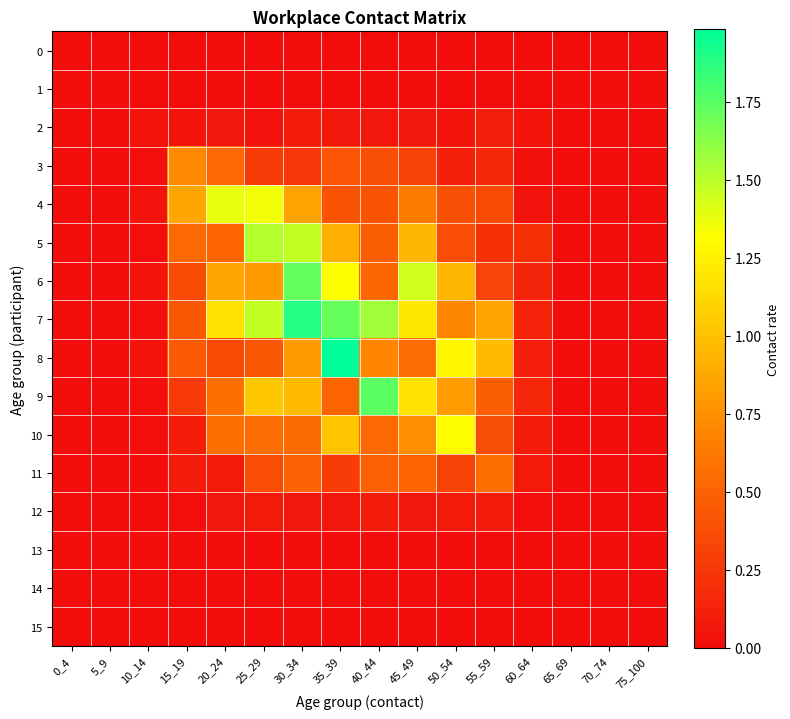

Reading left to right, what are all the values shown in this chart?

0: 0_4=0.0	5_9=0.0	10_14=0.0	15_19=0.0	20_24=0.0	25_29=0.0	30_34=0.0	35_39=0.0	40_44=0.0	45_49=0.0	50_54=0.0	55_59=0.0	60_64=0.0	65_69=0.0	70_74=0.0	75_100=0.0
1: 0_4=0.0	5_9=0.0	10_14=0.0	15_19=0.0	20_24=0.0	25_29=0.0	30_34=0.0	35_39=0.0	40_44=0.0	45_49=0.0	50_54=0.0	55_59=0.0	60_64=0.0	65_69=0.0	70_74=0.0	75_100=0.0
2: 0_4=0.0	5_9=0.0	10_14=0.1	15_19=0.0	20_24=0.1	25_29=0.0	30_34=0.1	35_39=0.1	40_44=0.1	45_49=0.1	50_54=0.0	55_59=0.1	60_64=0.0	65_69=0.0	70_74=0.0	75_100=0.0
3: 0_4=0.0	5_9=0.0	10_14=0.0	15_19=0.7	20_24=0.5	25_29=0.3	30_34=0.2	35_39=0.4	40_44=0.4	45_49=0.3	50_54=0.1	55_59=0.2	60_64=0.0	65_69=0.0	70_74=0.0	75_100=0.0
4: 0_4=0.0	5_9=0.0	10_14=0.0	15_19=0.9	20_24=1.4	25_29=1.4	30_34=0.9	35_39=0.4	40_44=0.4	45_49=0.6	50_54=0.4	55_59=0.4	60_64=0.0	65_69=0.0	70_74=0.0	75_100=0.0
5: 0_4=0.0	5_9=0.0	10_14=0.0	15_19=0.5	20_24=0.5	25_29=1.5	30_34=1.5	35_39=0.9	40_44=0.5	45_49=0.9	50_54=0.4	55_59=0.2	60_64=0.2	65_69=0.0	70_74=0.0	75_100=0.0
6: 0_4=0.0	5_9=0.0	10_14=0.0	15_19=0.4	20_24=0.9	25_29=0.8	30_34=1.7	35_39=1.3	40_44=0.5	45_49=1.4	50_54=0.9	55_59=0.3	60_64=0.1	65_69=0.0	70_74=0.0	75_100=0.0
7: 0_4=0.0	5_9=0.0	10_14=0.0	15_19=0.4	20_24=1.2	25_29=1.5	30_34=1.9	35_39=1.7	40_44=1.6	45_49=1.2	50_54=0.7	55_59=0.8	60_64=0.1	65_69=0.0	70_74=0.0	75_100=0.0
8: 0_4=0.0	5_9=0.0	10_14=0.1	15_19=0.4	20_24=0.4	25_29=0.4	30_34=0.8	35_39=2.0	40_44=0.7	45_49=0.6	50_54=1.3	55_59=1.0	60_64=0.1	65_69=0.0	70_74=0.0	75_100=0.0
9: 0_4=0.0	5_9=0.0	10_14=0.0	15_19=0.3	20_24=0.6	25_29=1.0	30_34=1.0	35_39=0.5	40_44=1.7	45_49=1.2	50_54=0.8	55_59=0.5	60_64=0.1	65_69=0.0	70_74=0.0	75_100=0.0
10: 0_4=0.0	5_9=0.0	10_14=0.0	15_19=0.1	20_24=0.6	25_29=0.6	30_34=0.5	35_39=1.0	40_44=0.5	45_49=0.7	50_54=1.3	55_59=0.4	60_64=0.1	65_69=0.0	70_74=0.0	75_100=0.0
11: 0_4=0.0	5_9=0.0	10_14=0.0	15_19=0.1	20_24=0.1	25_29=0.4	30_34=0.5	35_39=0.3	40_44=0.5	45_49=0.5	50_54=0.3	55_59=0.6	60_64=0.1	65_69=0.0	70_74=0.0	75_100=0.0
12: 0_4=0.0	5_9=0.0	10_14=0.0	15_19=0.0	20_24=0.1	25_29=0.1	30_34=0.1	35_39=0.1	40_44=0.1	45_49=0.1	50_54=0.1	55_59=0.1	60_64=0.0	65_69=0.0	70_74=0.0	75_100=0.0
13: 0_4=0.0	5_9=0.0	10_14=0.0	15_19=0.0	20_24=0.0	25_29=0.0	30_34=0.0	35_39=0.0	40_44=0.0	45_49=0.0	50_54=0.0	55_59=0.0	60_64=0.0	65_69=0.0	70_74=0.0	75_100=0.0
14: 0_4=0.0	5_9=0.0	10_14=0.0	15_19=0.0	20_24=0.0	25_29=0.0	30_34=0.0	35_39=0.0	40_44=0.0	45_49=0.0	50_54=0.0	55_59=0.0	60_64=0.0	65_69=0.0	70_74=0.0	75_100=0.0
15: 0_4=0.0	5_9=0.0	10_14=0.0	15_19=0.0	20_24=0.0	25_29=0.0	30_34=0.0	35_39=0.0	40_44=0.0	45_49=0.0	50_54=0.0	55_59=0.0	60_64=0.0	65_69=0.0	70_74=0.0	75_100=0.0